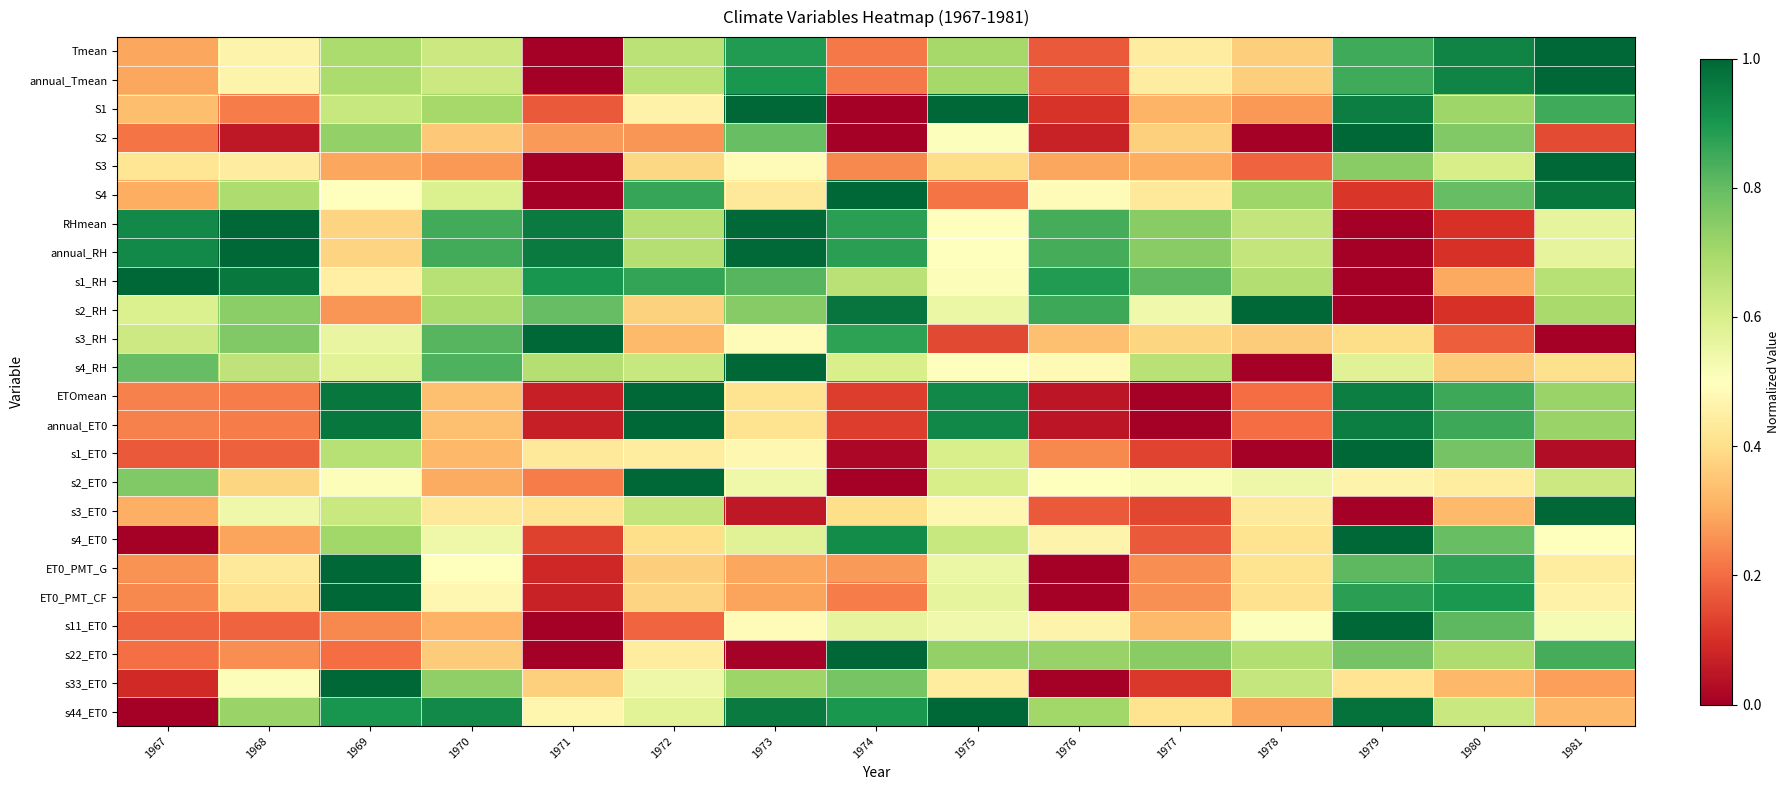

At how many categories does at least one series exceed 0?

15